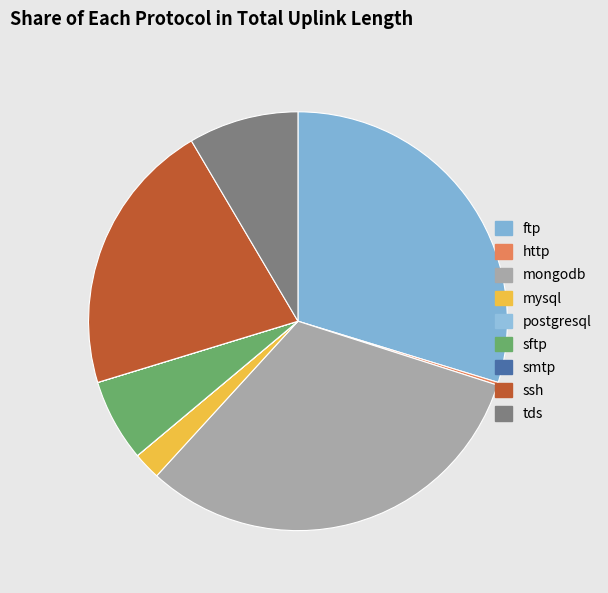

What is the largest slice in the pie chart?

mongodb